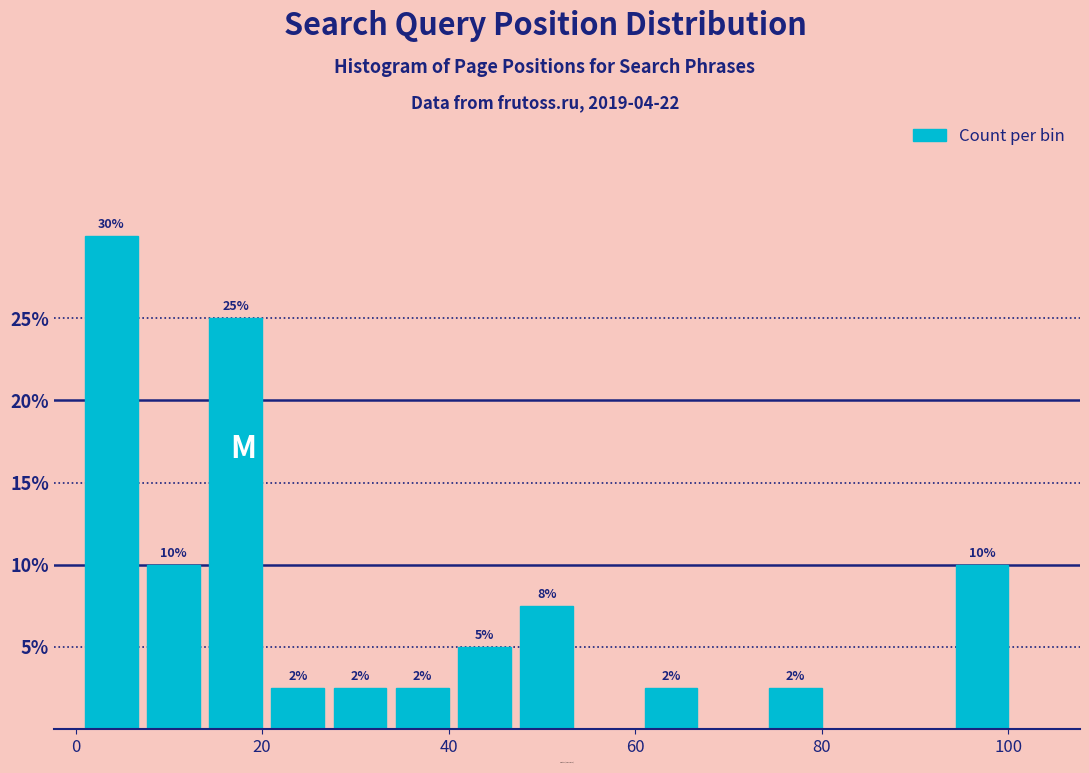

Read against the x-axis, roughly where is the centre of the tallest bar?

4